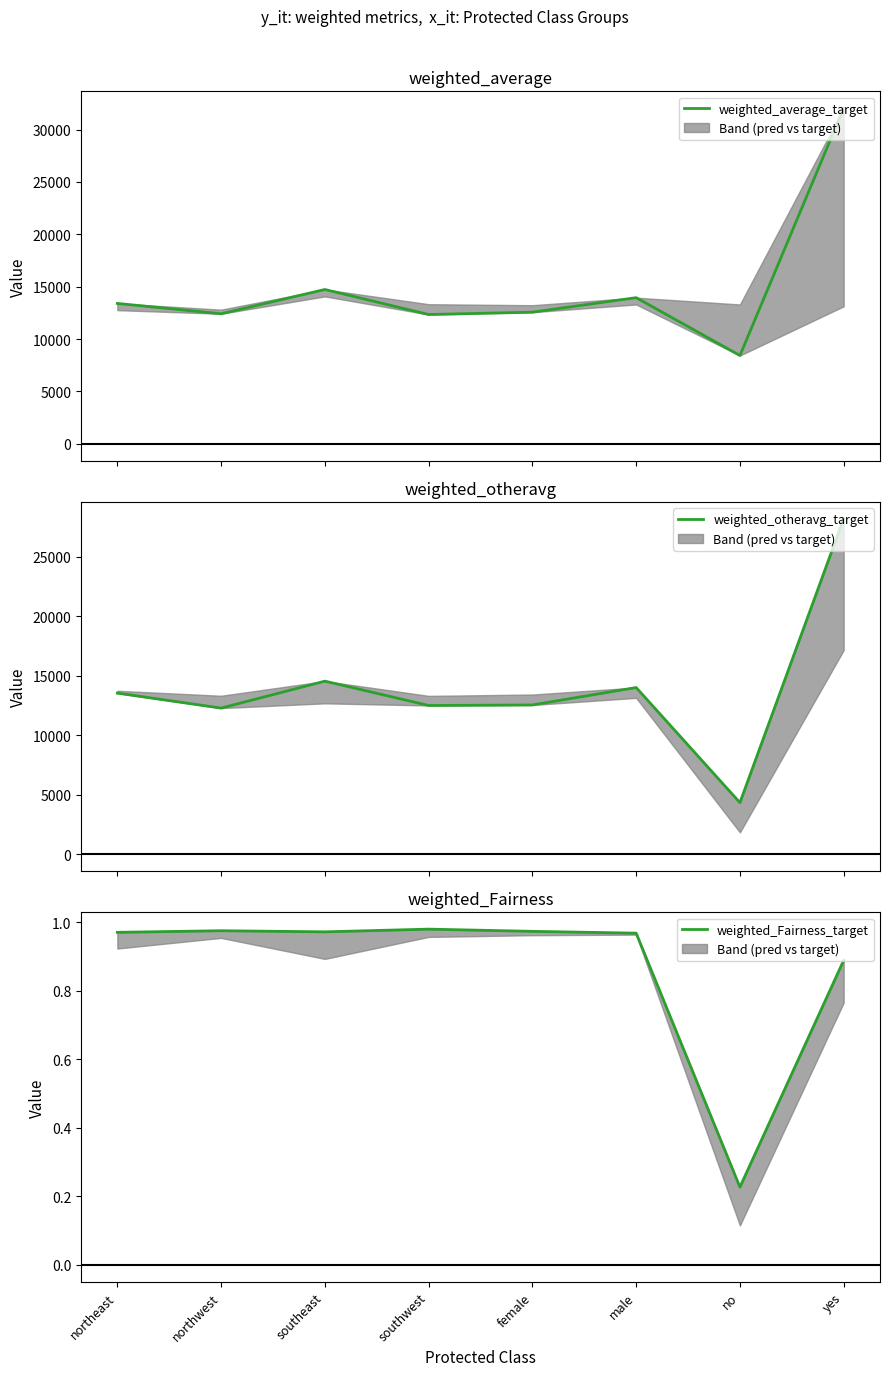

Reading left to right, extract all data points from this chart.

weighted_average_target: northeast=13406.4	northwest=12417.6	southeast=14735.4	southwest=12346.9	female=12569.6	male=13956.8	no=8434.3	yes=32050.2
weighted_otheravg_target: northeast=13552.2	northwest=12293.1	southeast=14557.7	southwest=12512.7	female=12555.8	male=14021.0	no=4348.7	yes=28216.7
weighted_Fairness_target: northeast=1.0	northwest=1.0	southeast=1.0	southwest=1.0	female=1.0	male=1.0	no=0.2	yes=0.9